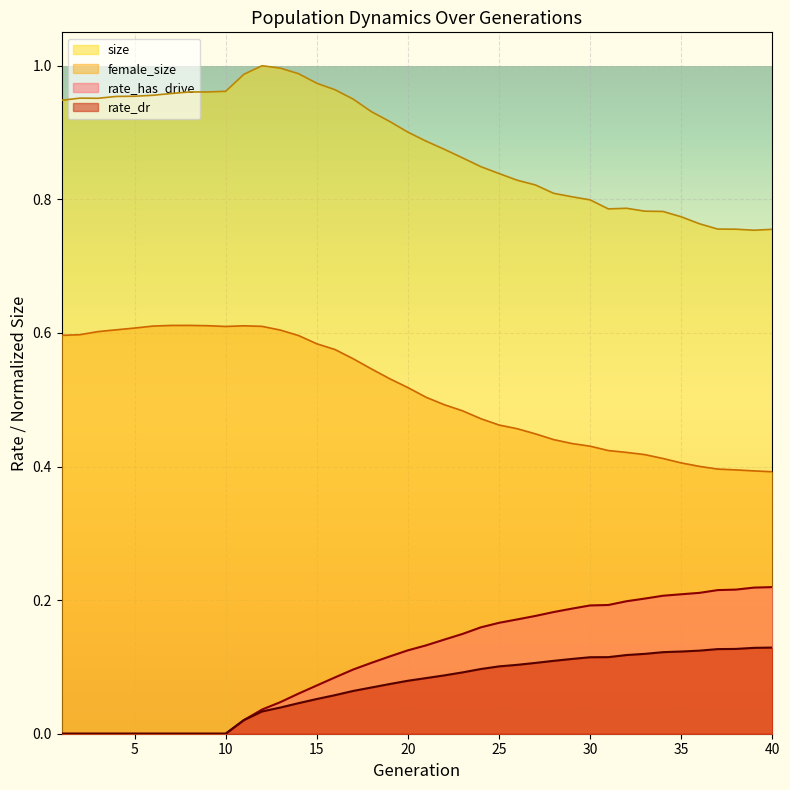

Which series changed the most between 6 and 21?

rate_has_drive